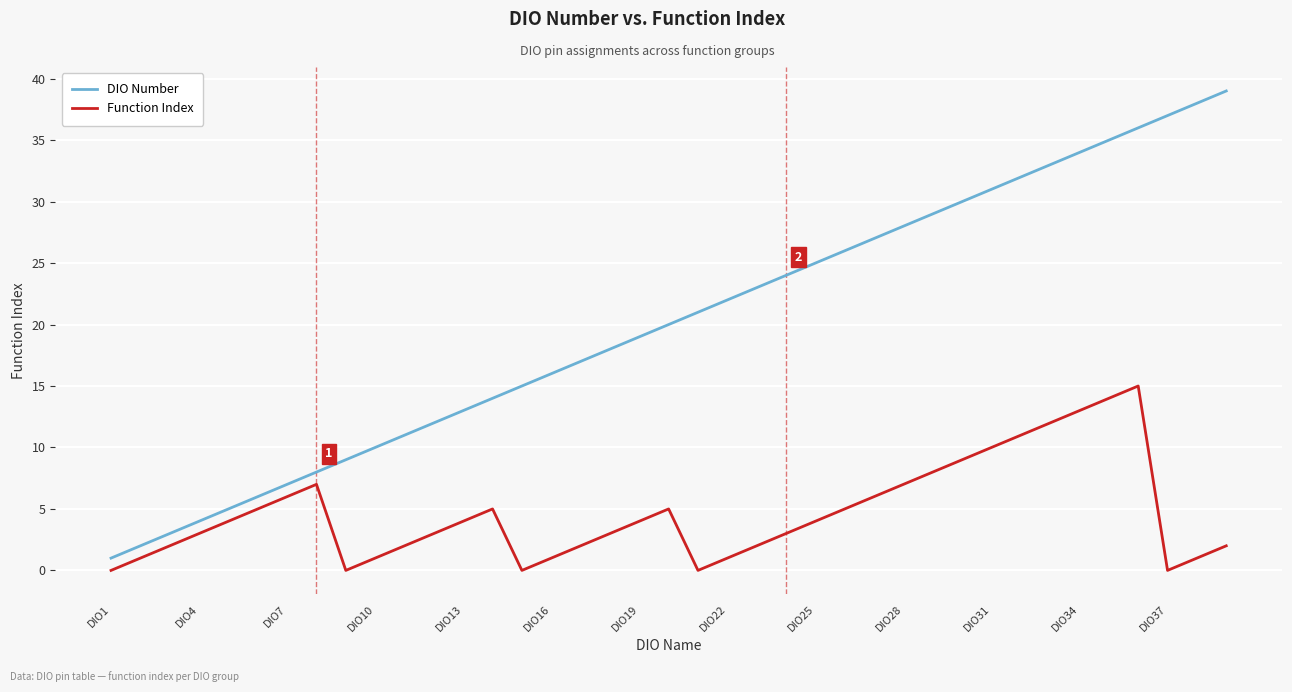

Which series has the largest range (max minus min)?

DIO Number